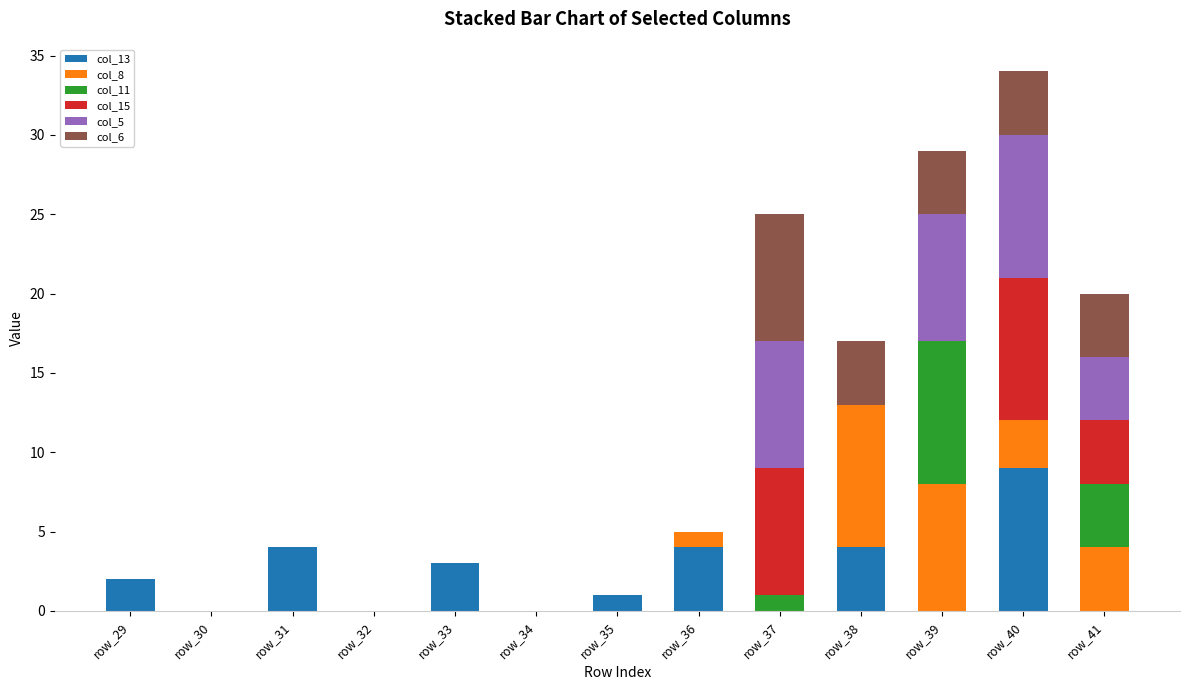

At which category is the sum across all series the highest?

row_40